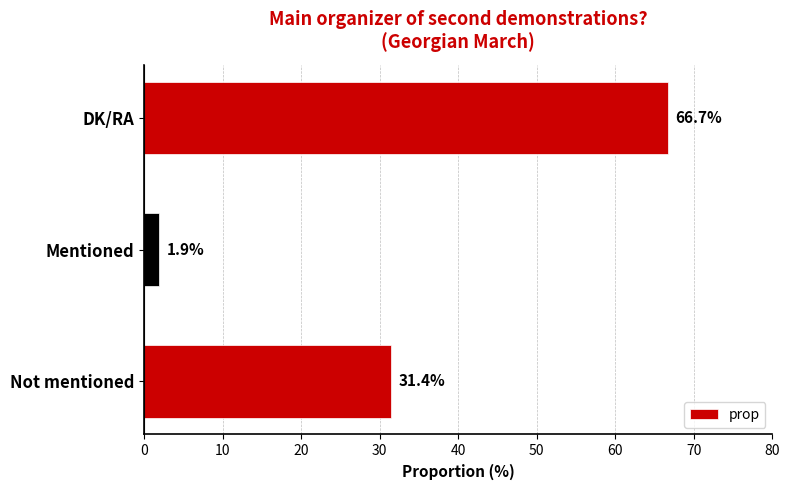

What is the difference between the maximum and second lowest values?

35.3